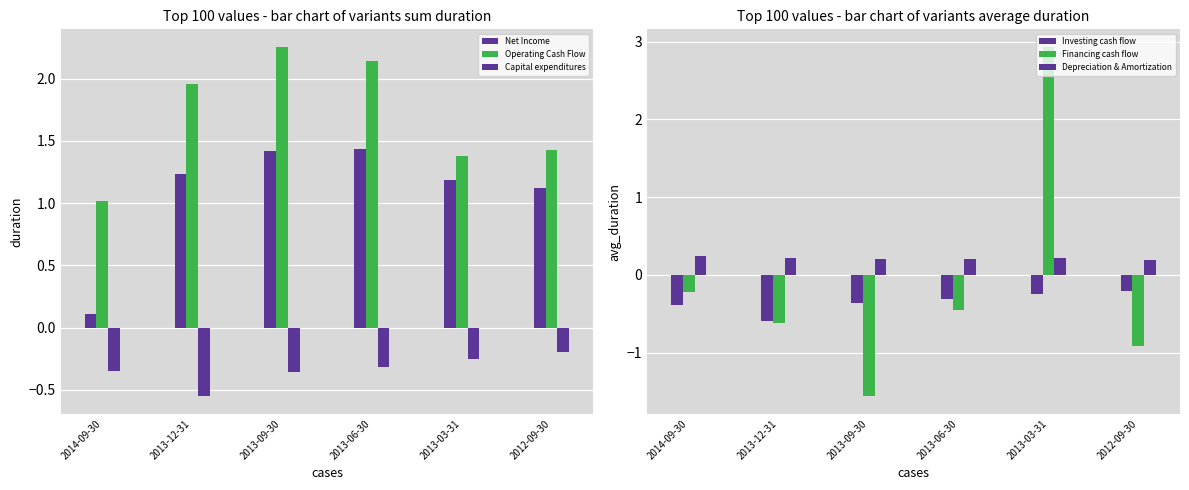

What is the total value across all series at 2013-06-30?

2.7